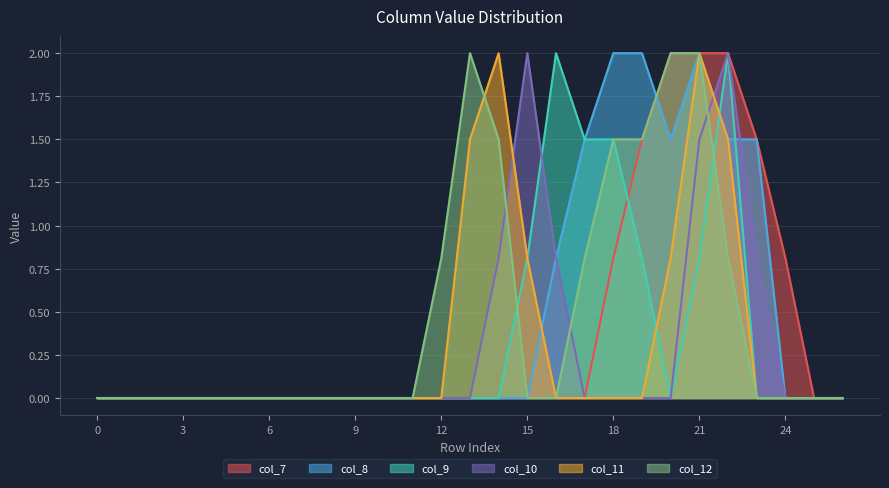

List the labels in order of col_9 value, largest first.

16, 22, 17, 18, 15, 19, 21, 0, 1, 2, 3, 4, 5, 6, 7, 8, 9, 10, 11, 12, 13, 14, 20, 23, 24, 25, 26